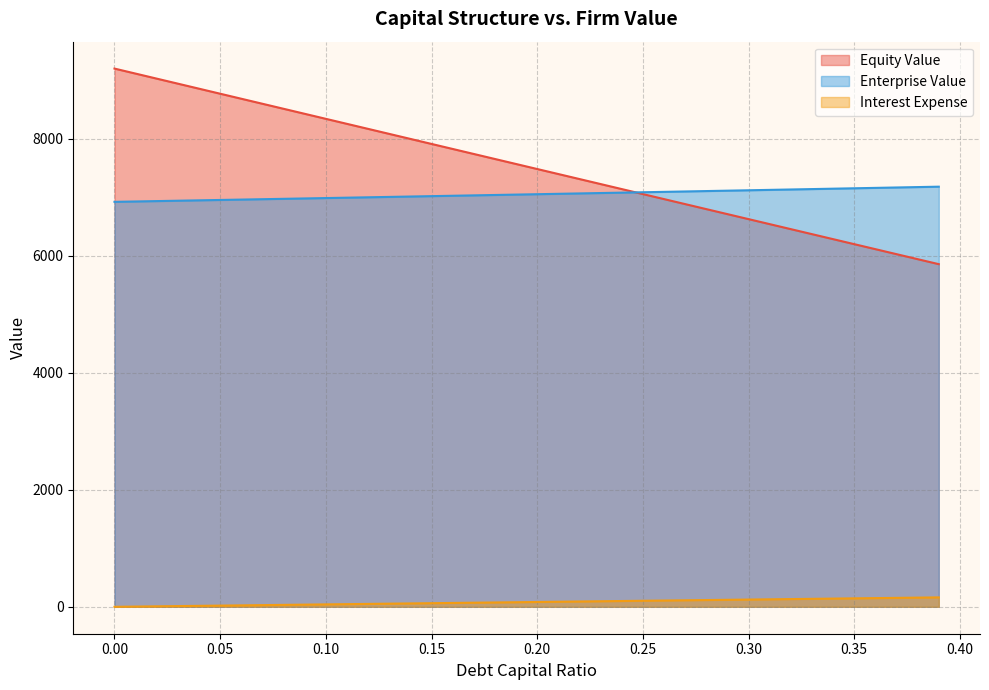

What is the average value of the equity_value series?

7523.2